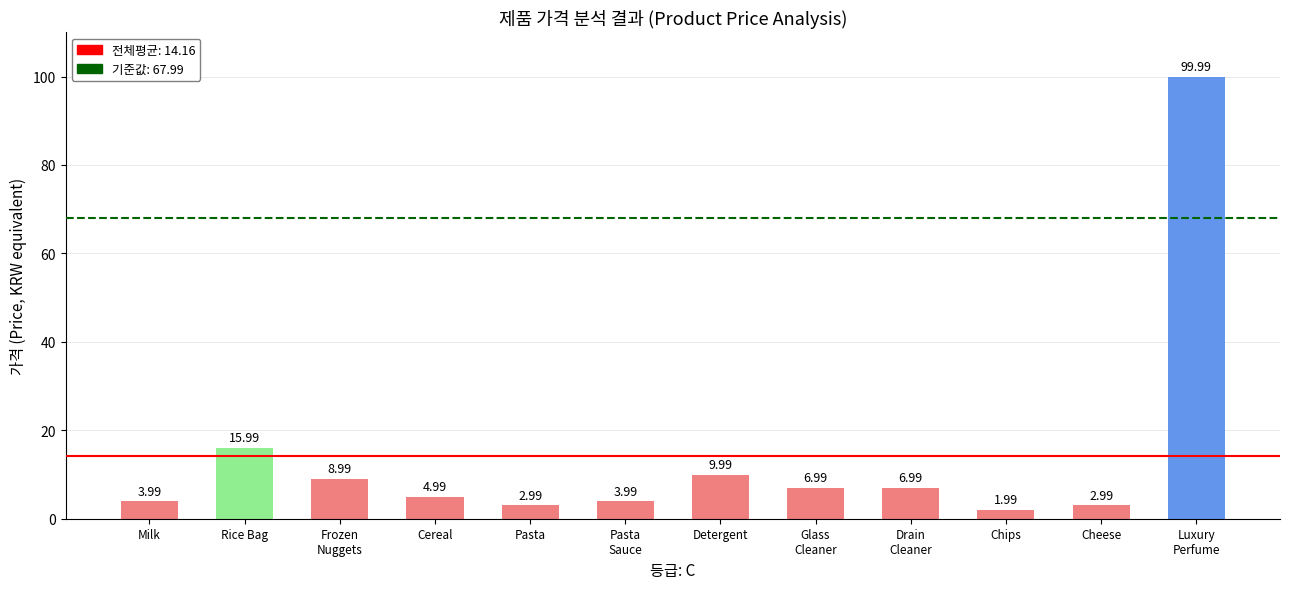

How many bars are there in total?

12